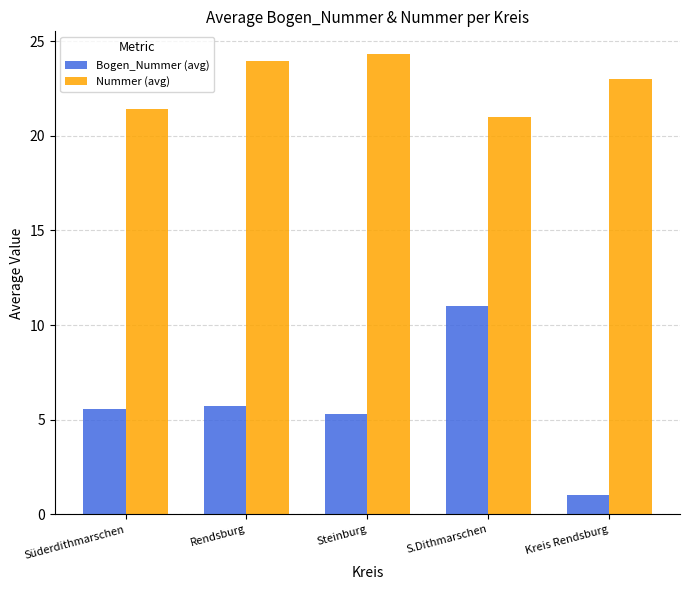

List the series in order of their overall mean, lowest first.

Bogen_Nummer (avg), Nummer (avg)